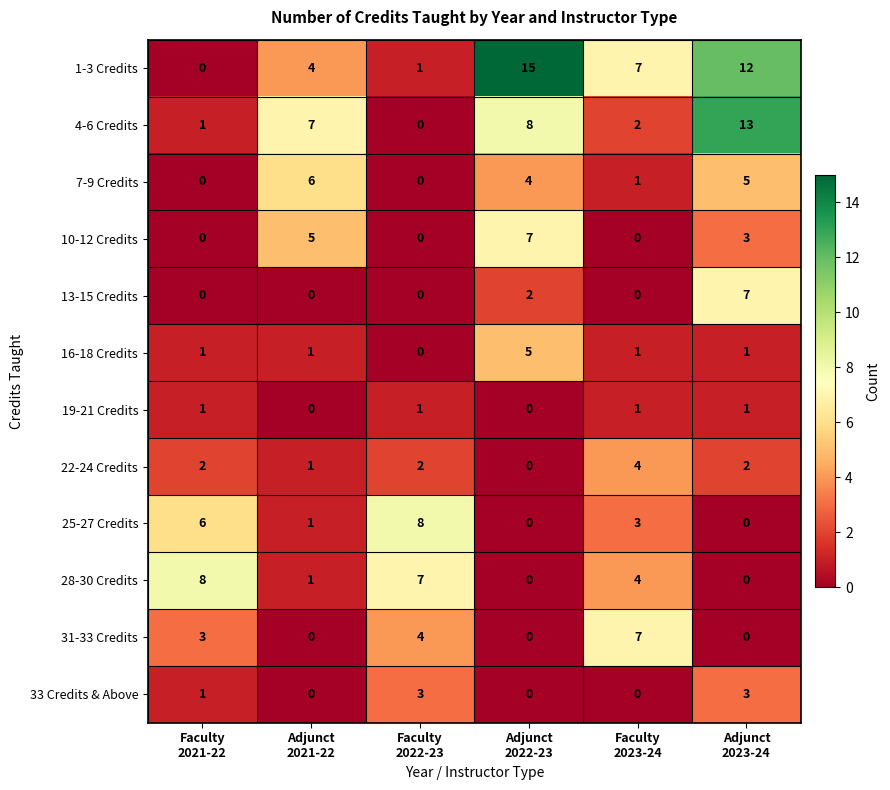

At how many categories does at least one series exceed 1?

6